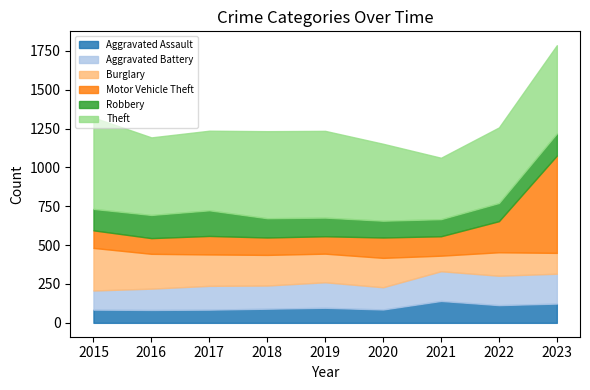

Reading right to left, list all the values displayed in this chart.

Aggravated Assault: 2023=124	2022=114	2021=141	2020=86	2019=97	2018=91	2017=85	2016=83	2015=85
Aggravated Battery: 2023=192	2022=189	2021=191	2020=143	2019=164	2018=149	2017=153	2016=137	2015=123
Burglary: 2023=134	2022=151	2021=100	2020=189	2019=184	2018=197	2017=202	2016=224	2015=274
Motor Vehicle Theft: 2023=626	2022=200	2021=125	2020=131	2019=112	2018=112	2017=119	2016=101	2015=113
Robbery: 2023=143	2022=117	2021=110	2020=108	2019=120	2018=124	2017=165	2016=149	2015=138
Theft: 2023=567	2022=486	2021=395	2020=495	2019=558	2018=560	2017=512	2016=499	2015=588